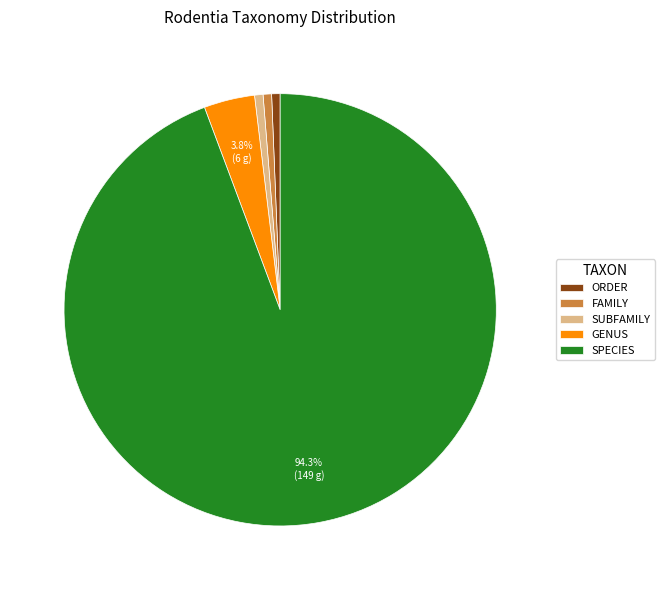

What is the ratio of the value at SPECIES to the value at GENUS?

24.8